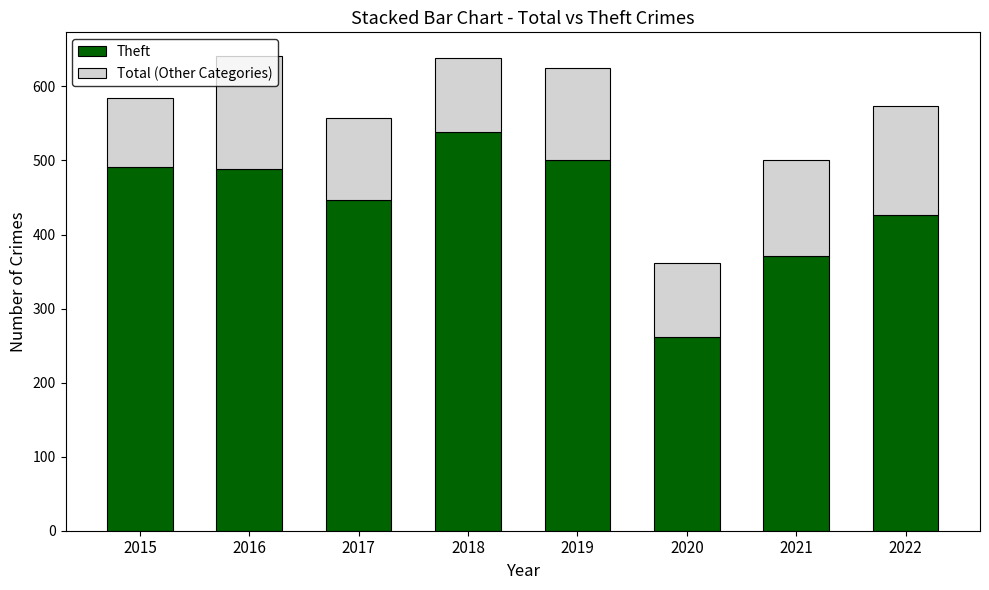

What is the sum of the Theft values at 2015 and 2020?

752